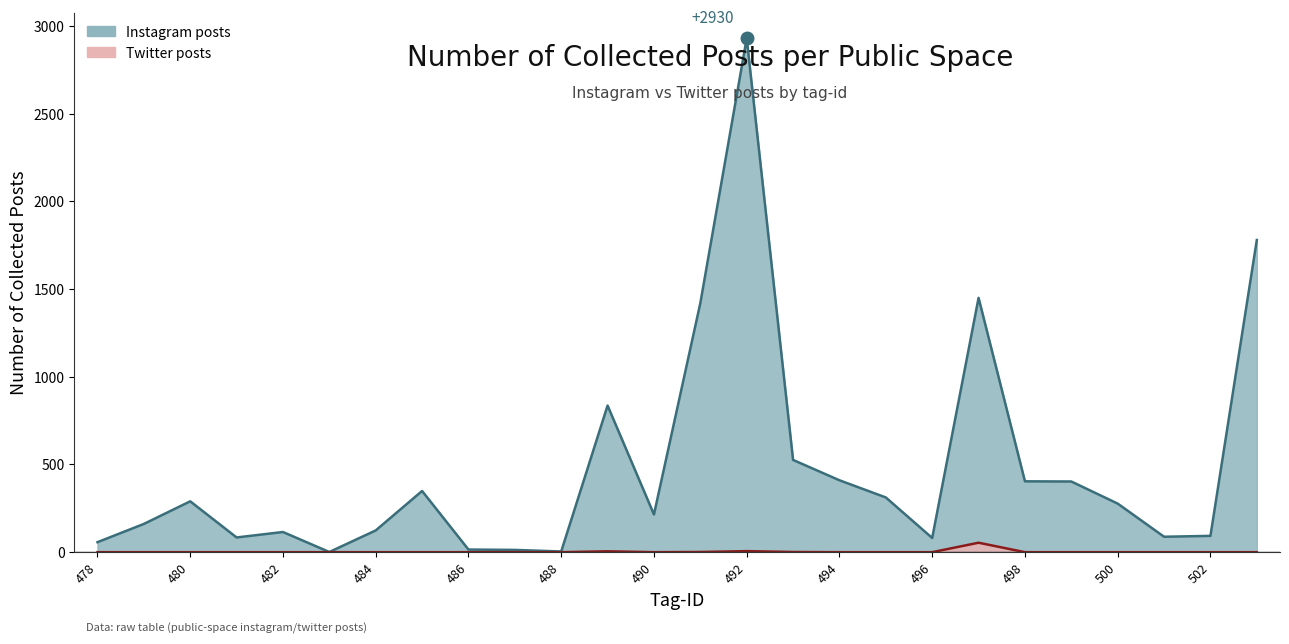

The number of collected posts (instagram) series shows 511 at 480. True or false?

False